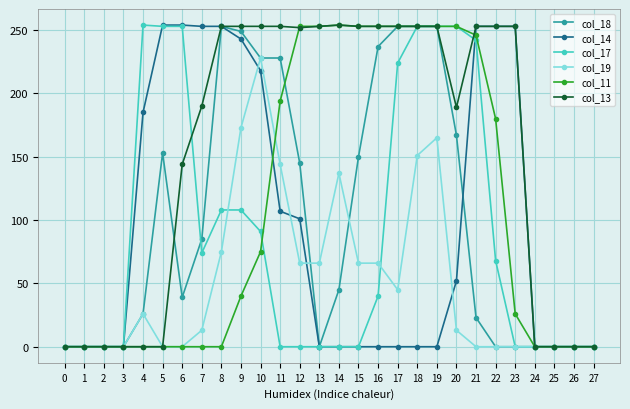

True or false: col_13 has a value of 155 at 25.

False